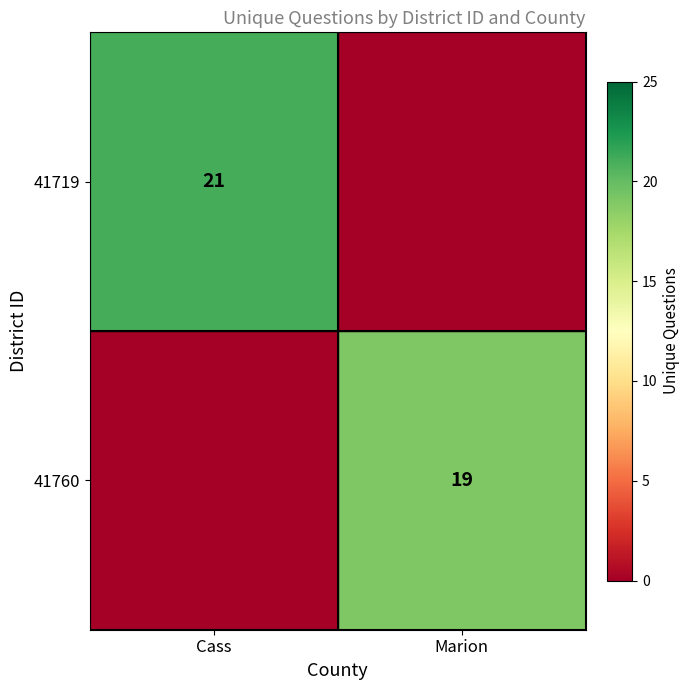

Is the value of 41719 at Cass greater than the value of 41760 at Marion?

Yes